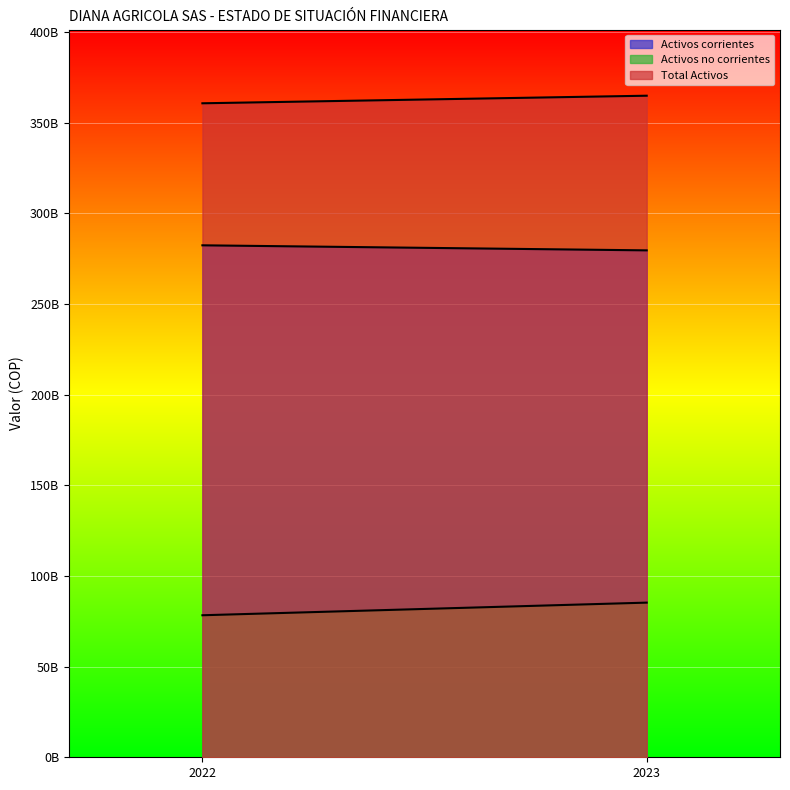

What is the lowest value of the Total Activos series?

360720020000